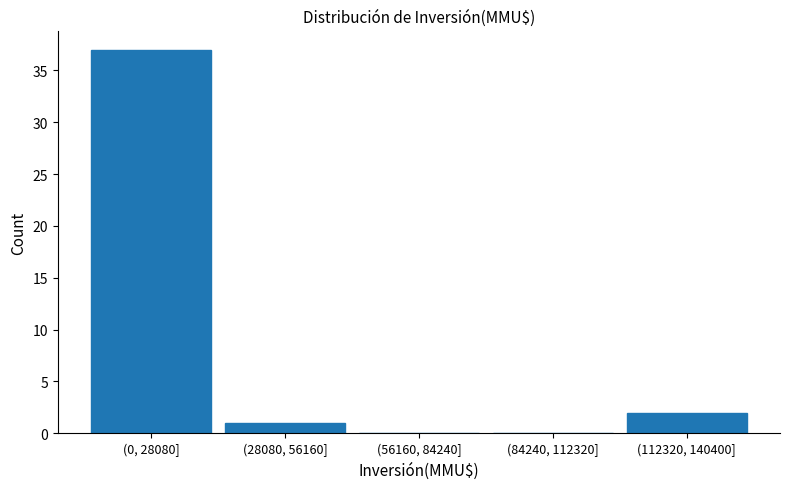

Reading left to right, transcribe all the data shown in this chart.

(0, 28080]=37	(28080, 56160]=1	(56160, 84240]=0	(84240, 112320]=0	(112320, 140400]=2